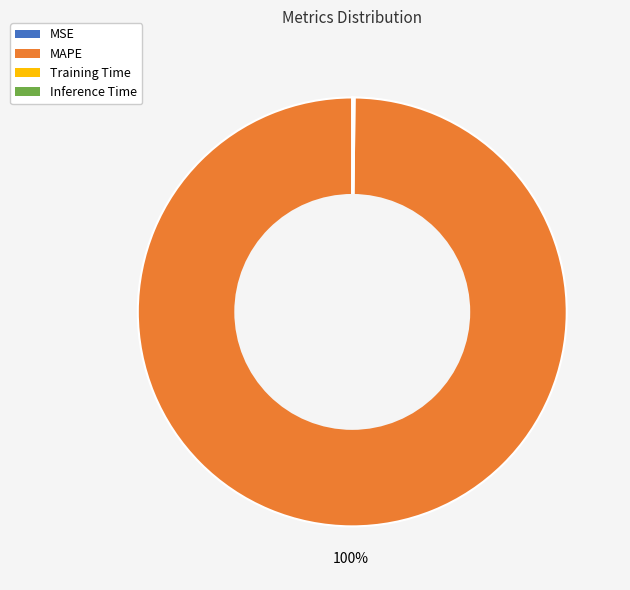

To the nearest percent, what is the average slice percentage?

25%